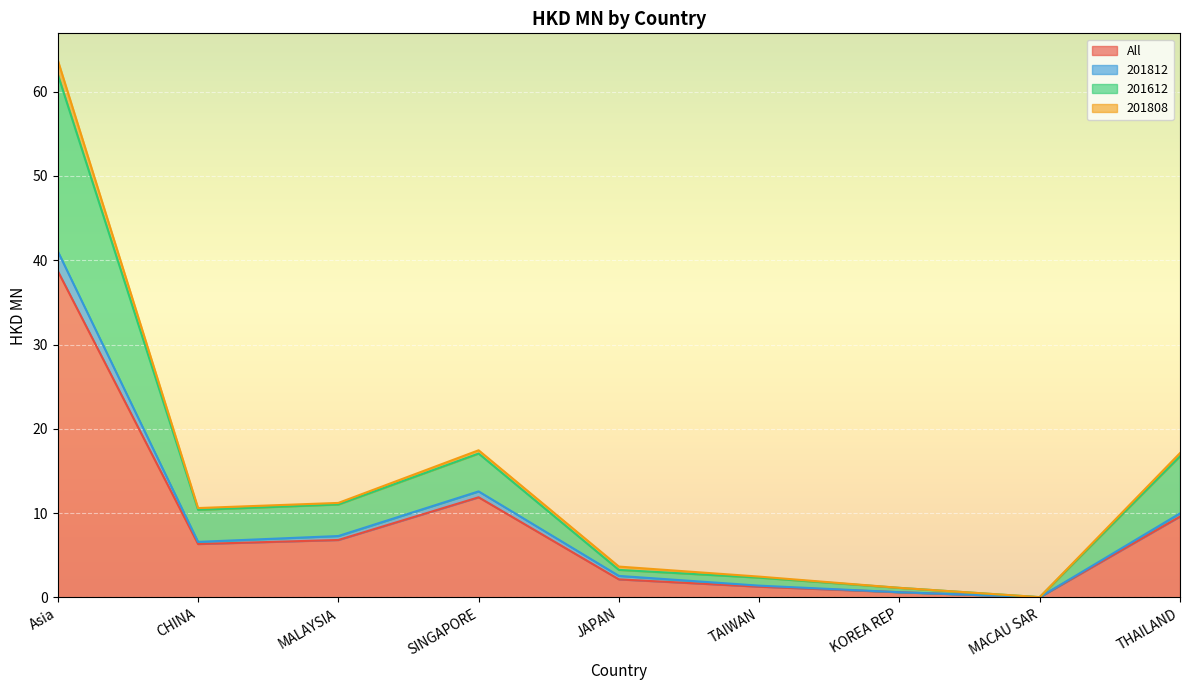

At which category does 201812 reach its first local valley?

CHINA